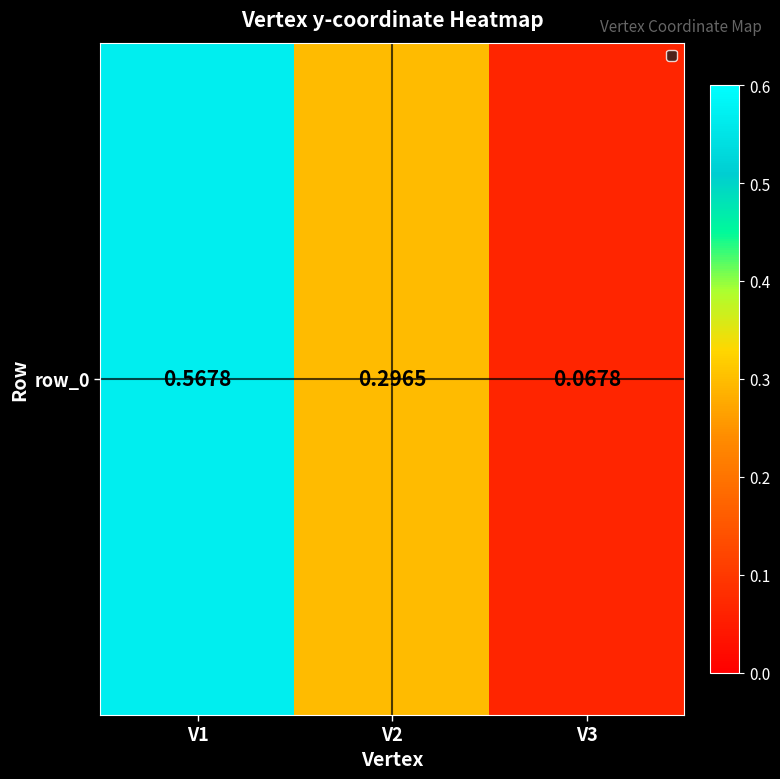

How many values are between 0 and 1?

3